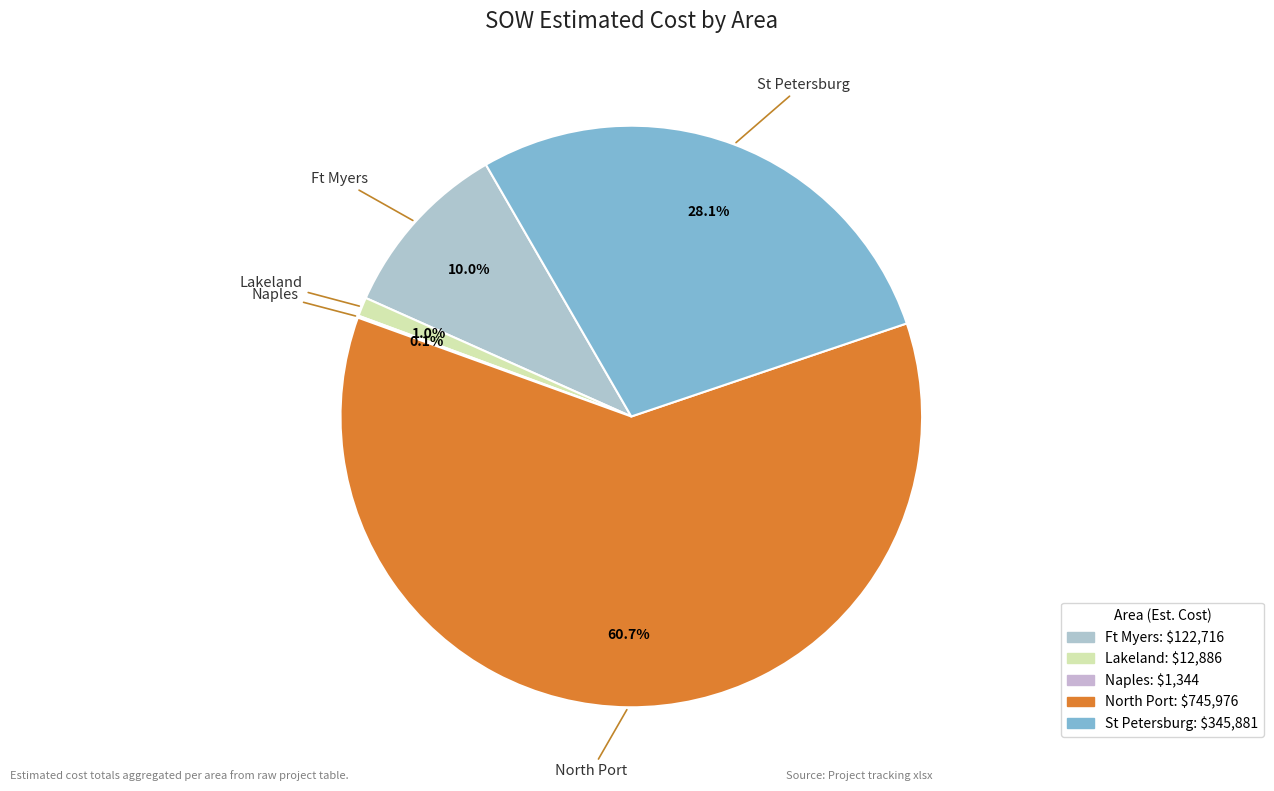

To the nearest percent, what is the average slice percentage?

20%